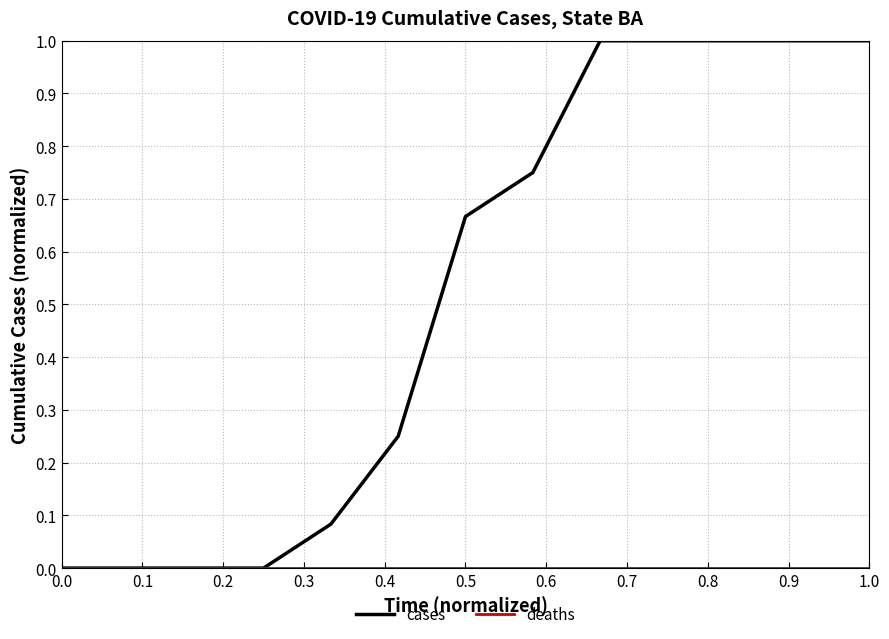

How many lines are shown in the chart?

2